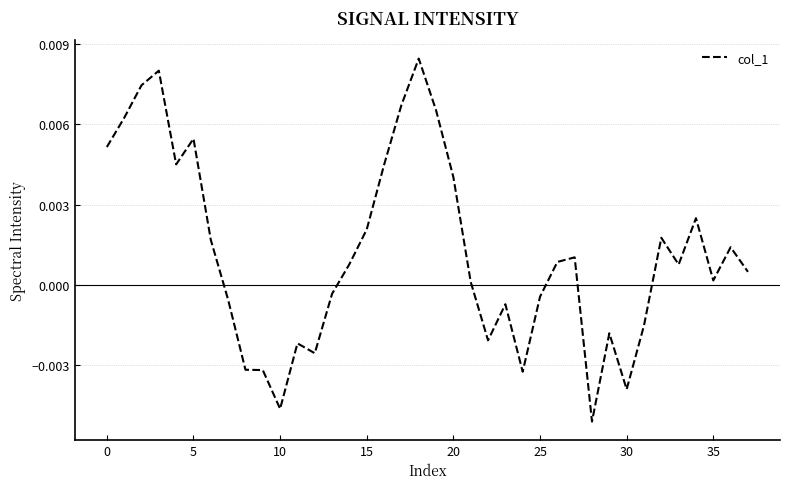

Does the chart display data point markers on the line(s)?

No